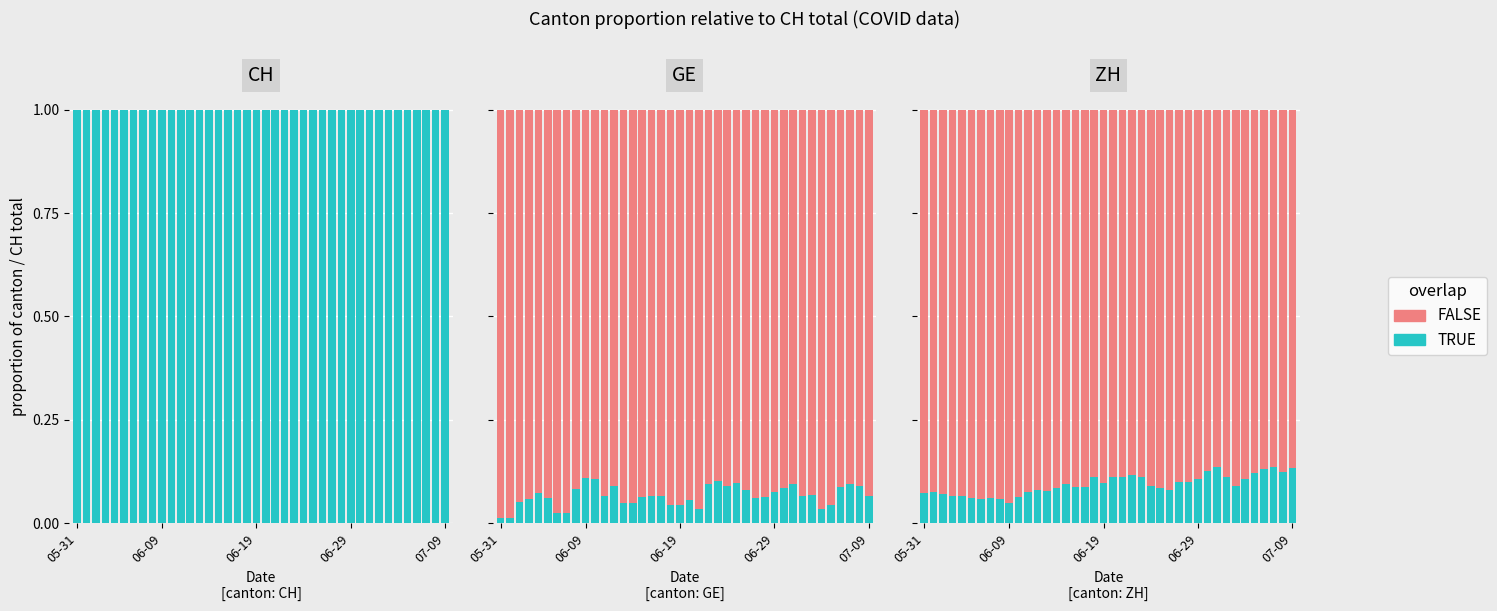

Between 20 and 35, which series saw the biggest shift?

TRUE